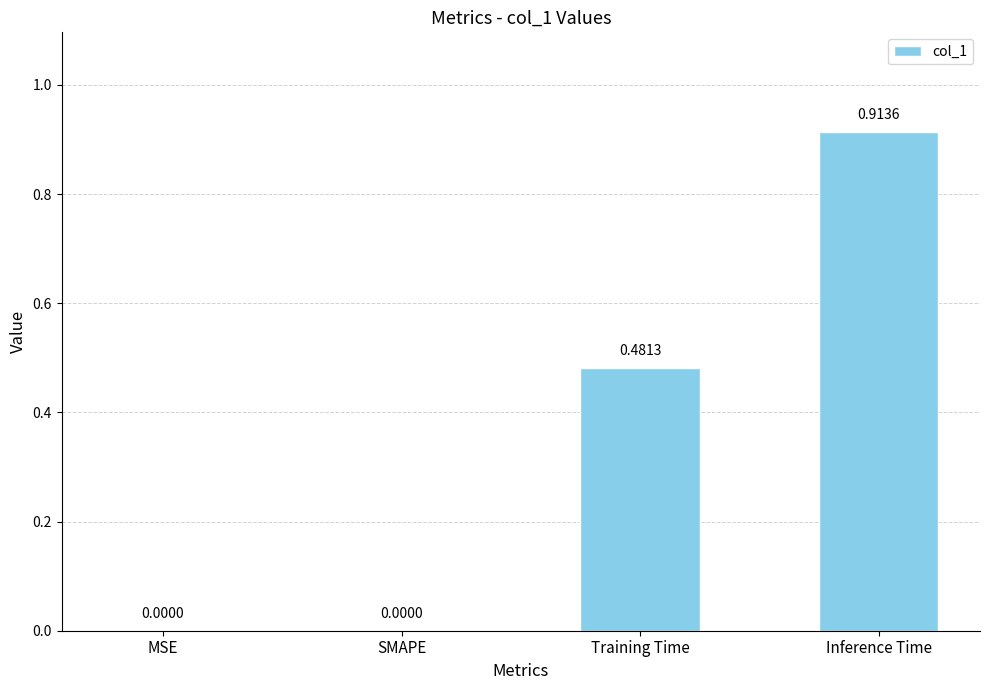

Does the chart contain stacked bars?

No